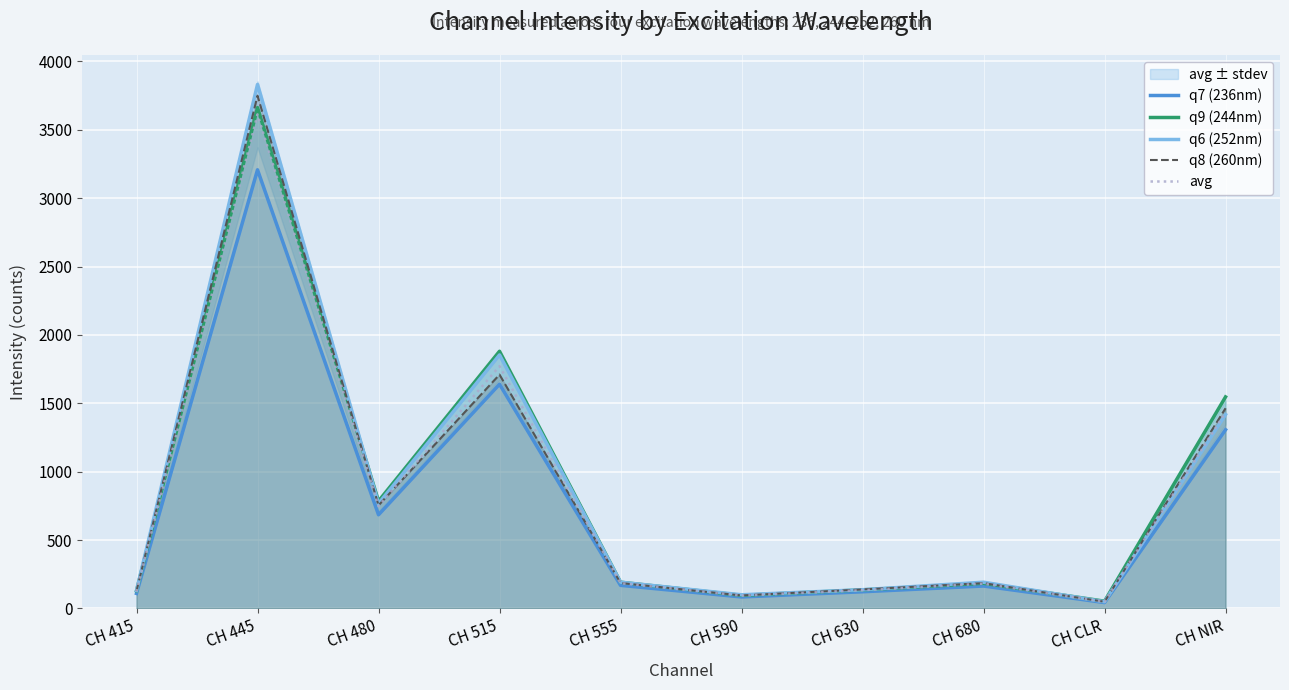

Between CH 480 and CH NIR, which is larger?

CH NIR